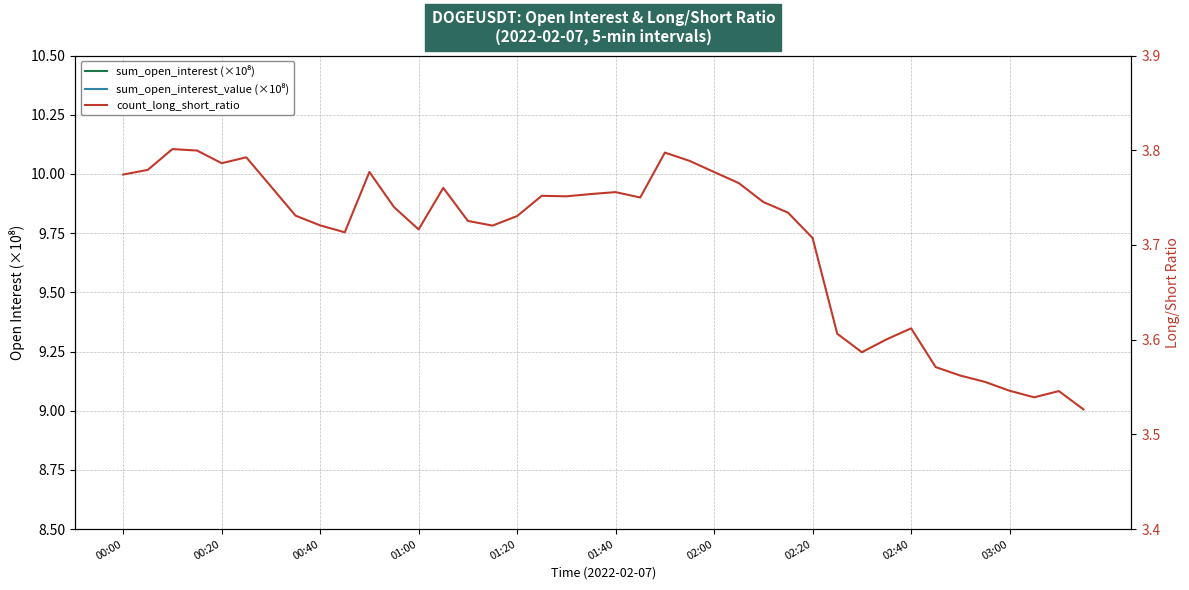

True or false: count_long_short_ratio has more than 0 points higher than both neighbors.

True